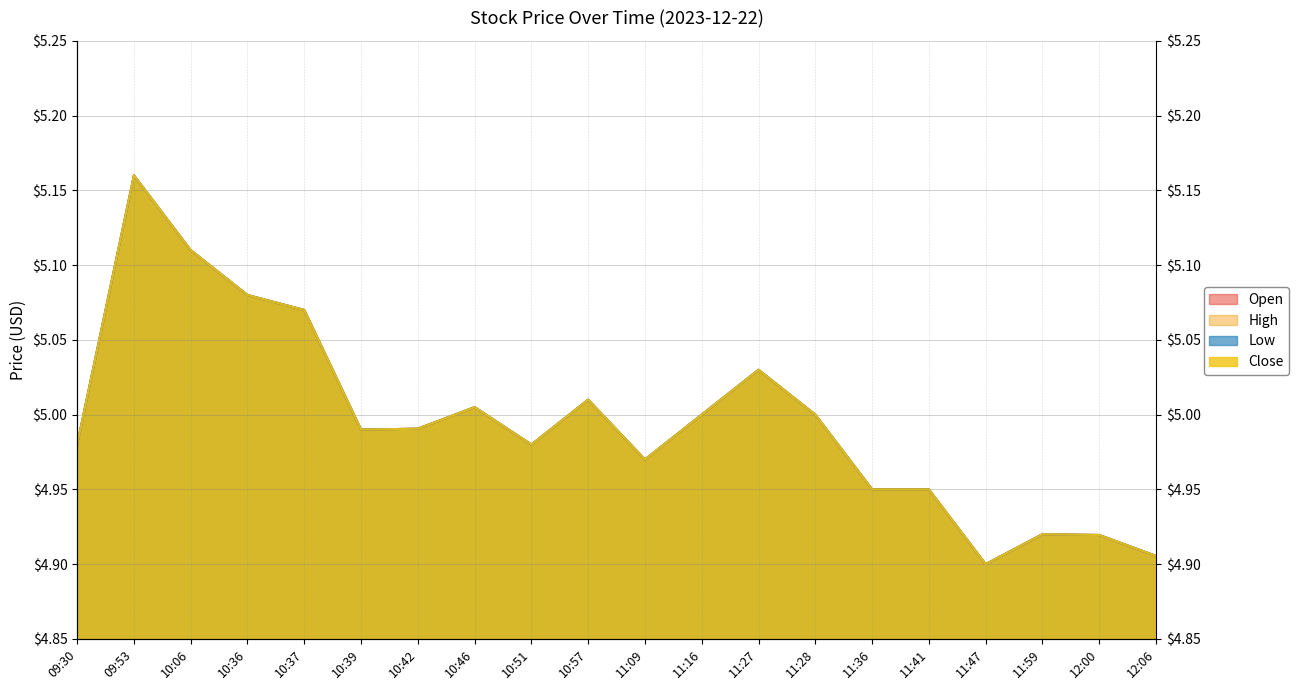

Which series has the widest spread of values?

open